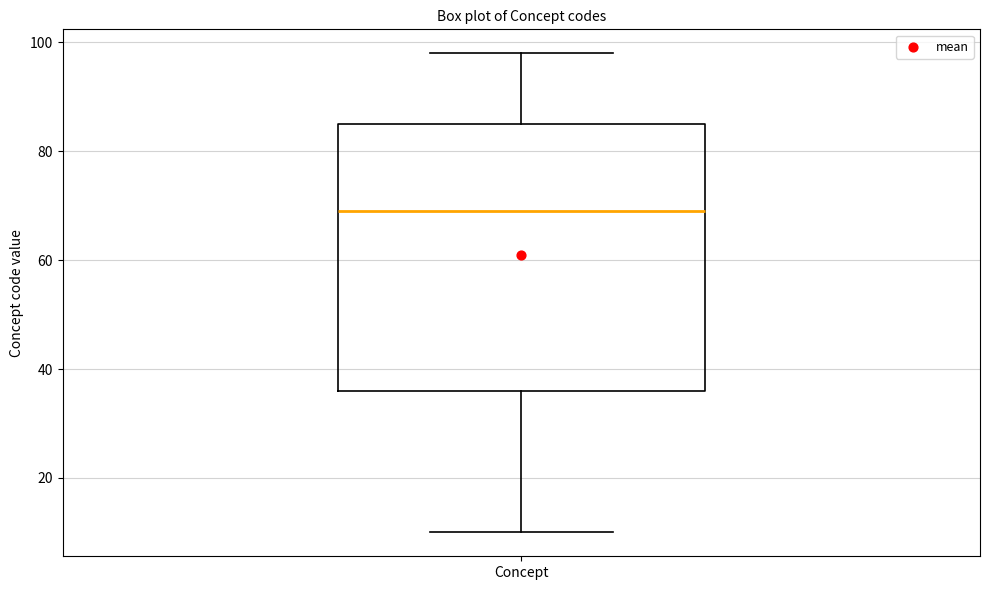

Read this box plot against the y-axis: the position of the median line, the range covered by the box, and the ends of both whiskers. The values are not printed on the chart, so give them approximately, as read against the axis.

median 70, box 36 to 86, whiskers 10 to 98